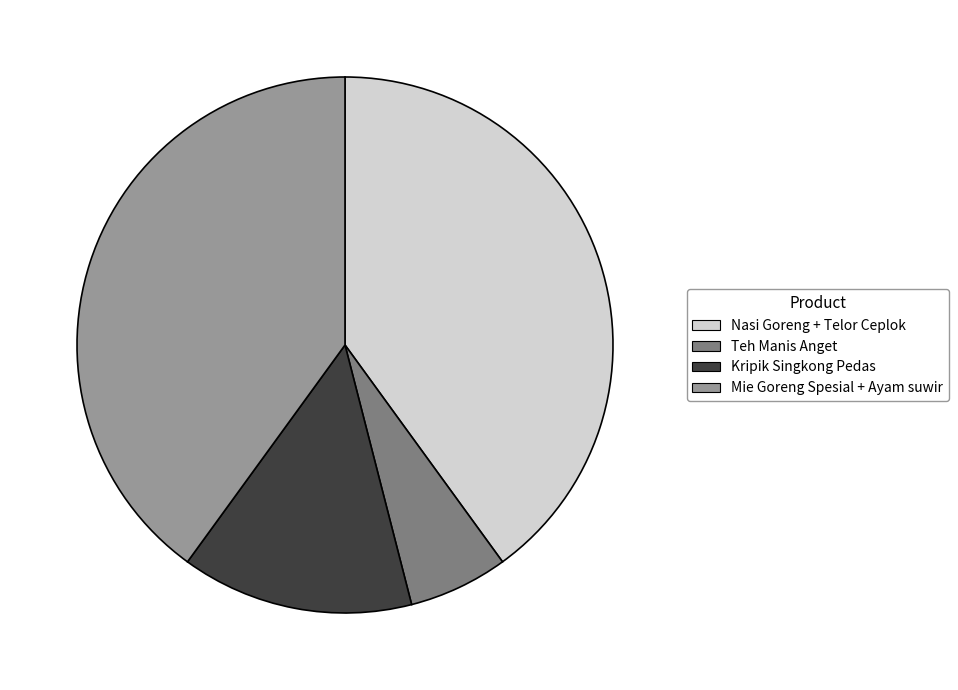

Do Mie Goreng Spesial + Ayam suwir and Teh Manis Anget together represent more than half of the pie?

No